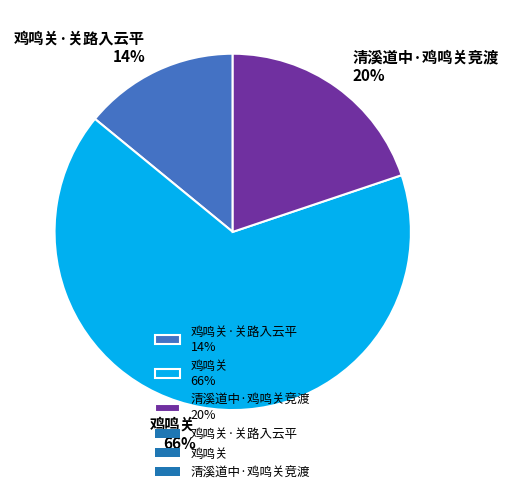

To the nearest percent, what is the average slice percentage?

33%